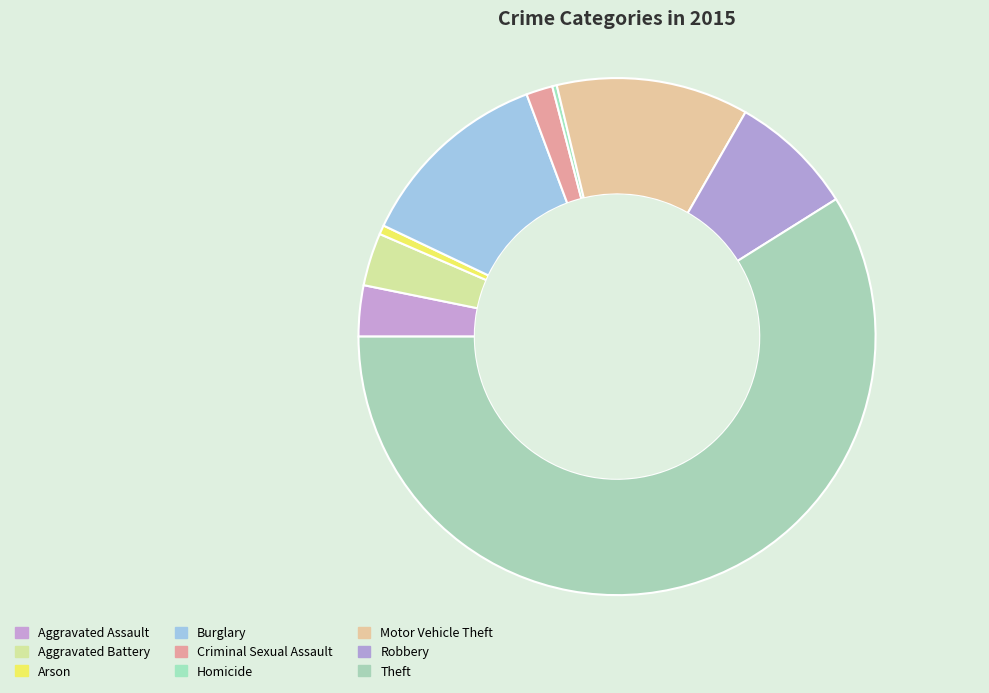

Which has a higher value, Homicide or Arson?

Arson